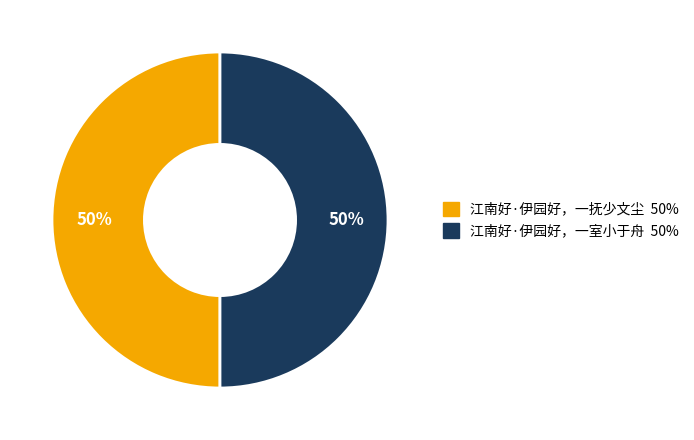

To the nearest percent, what is the average slice percentage?

50%